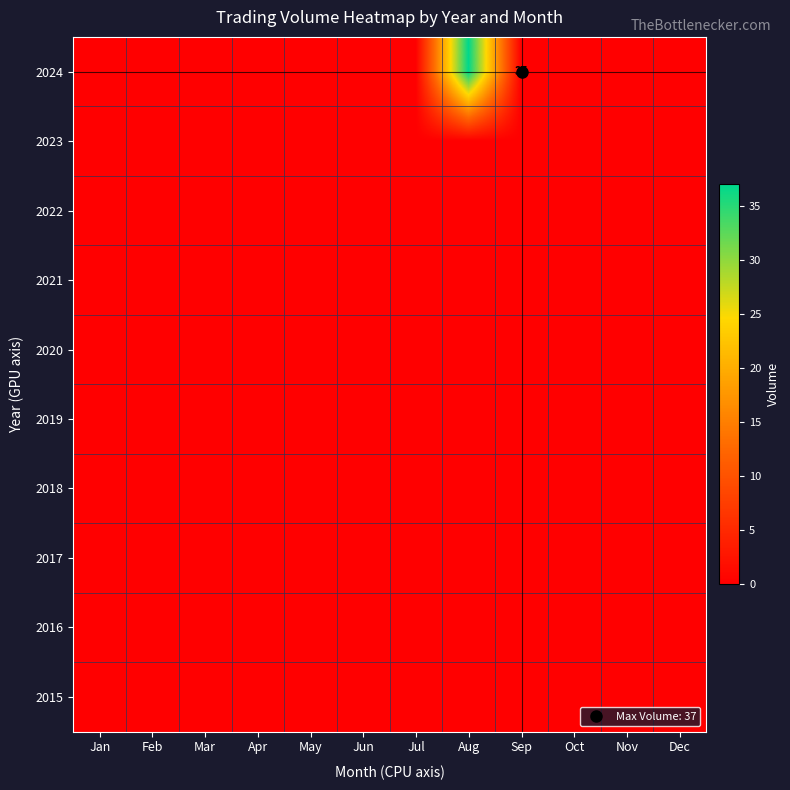

At Mar, list the series in order from smallest to largest.

2024, 2023, 2022, 2021, 2020, 2019, 2018, 2017, 2016, 2015